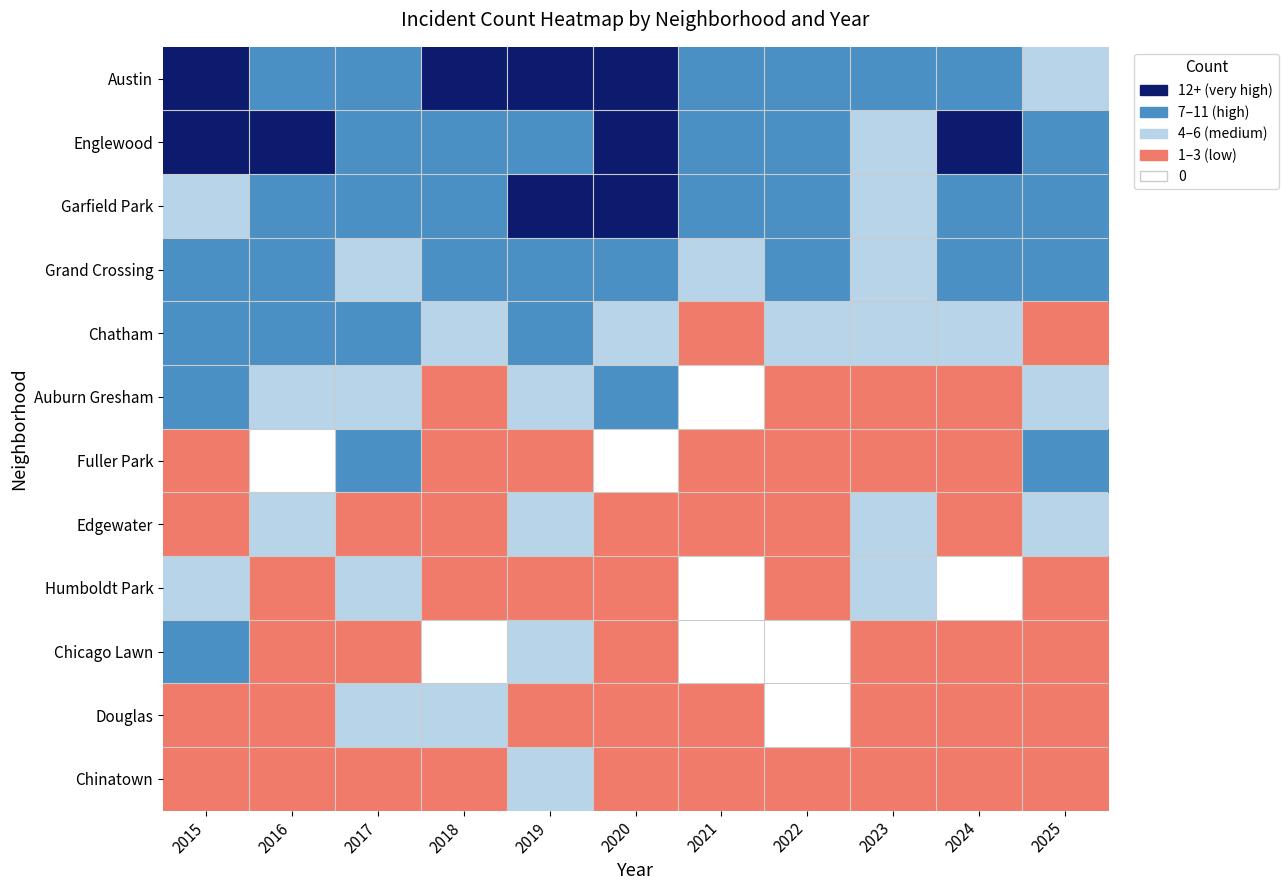

What is the greatest value displayed?

4